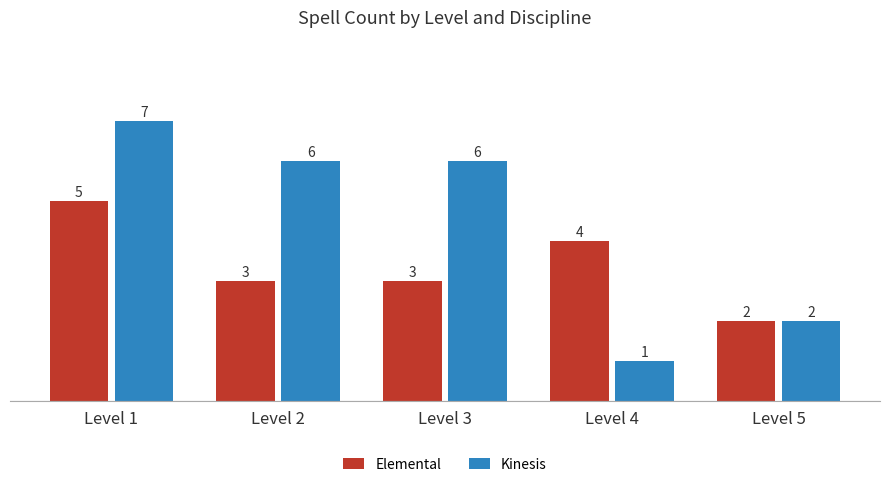

Are the bars horizontal?

No